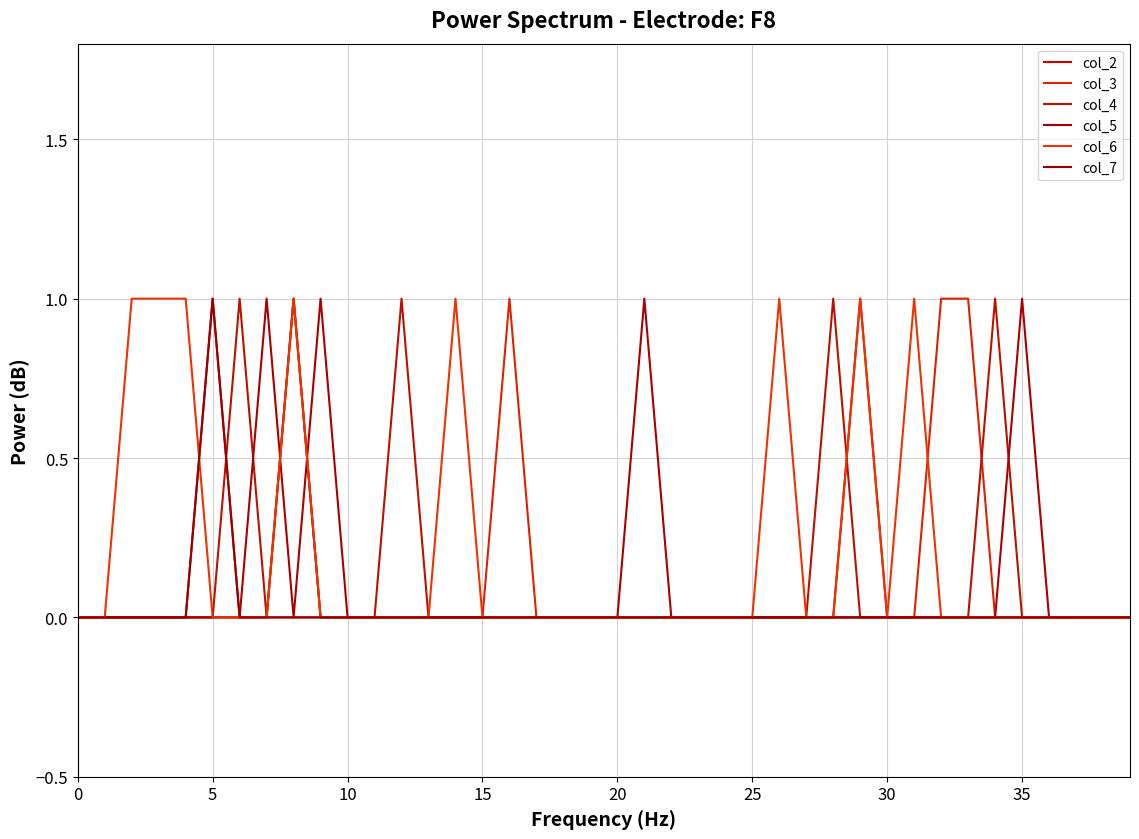

What is the value of the col_3 point at the 17th from the left?

1